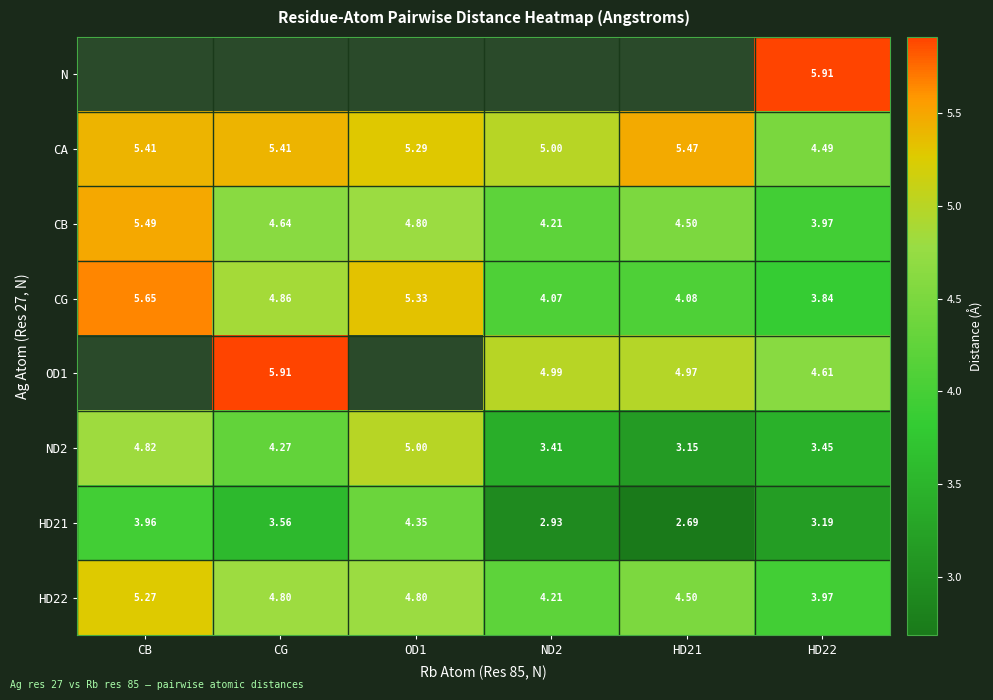

At which label does CA first exceed 5?

CB